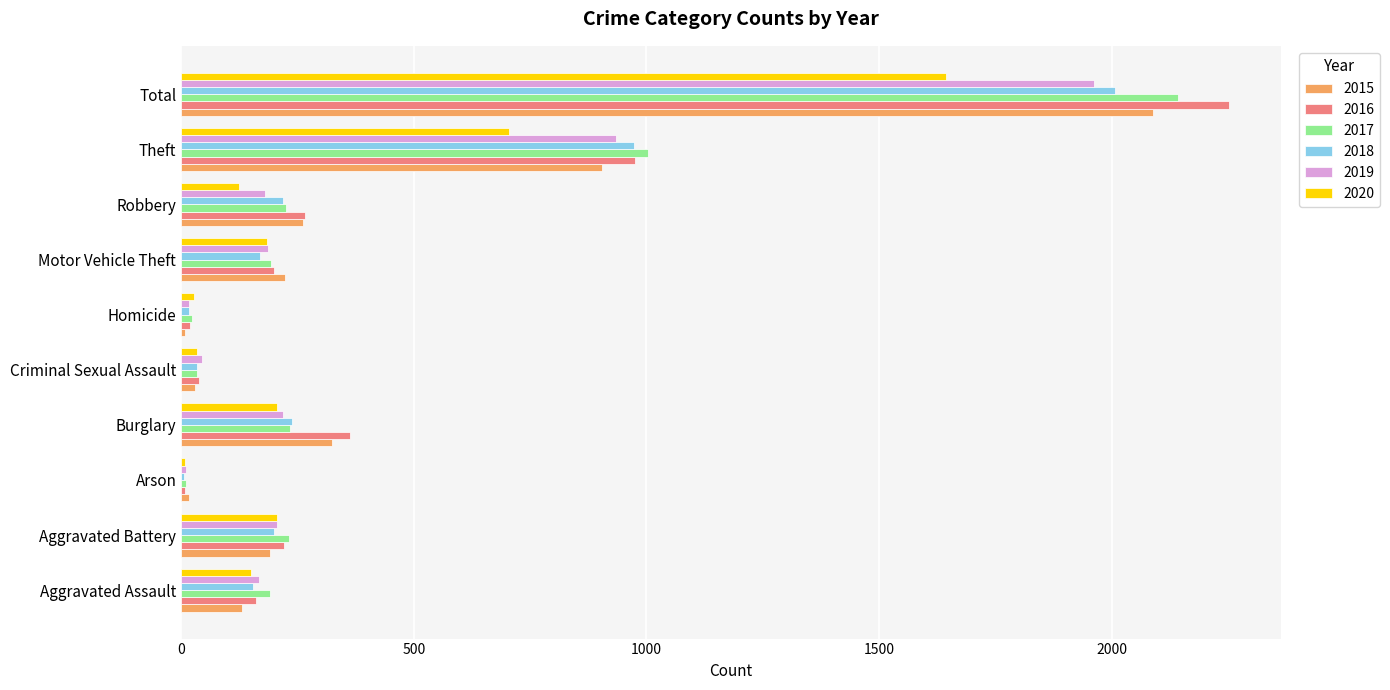

Is the value of 2019 at Robbery greater than the value of 2016 at Aggravated Battery?

No